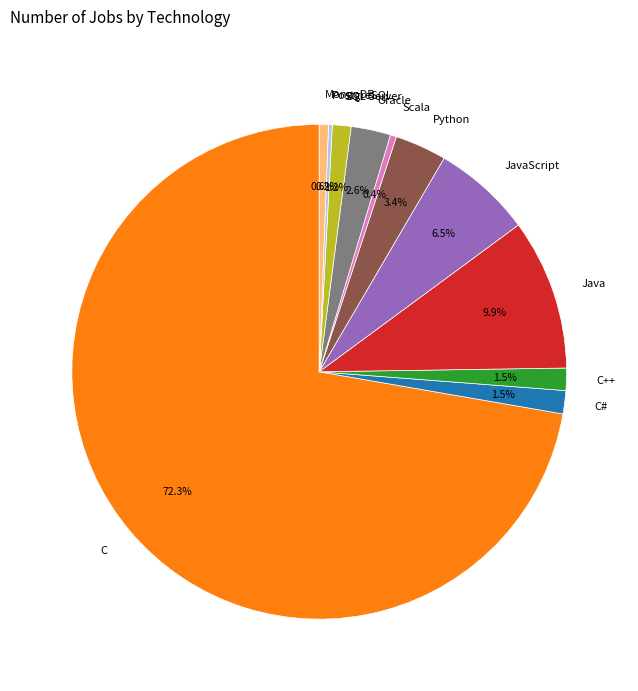

What is the largest slice in the pie chart?

C